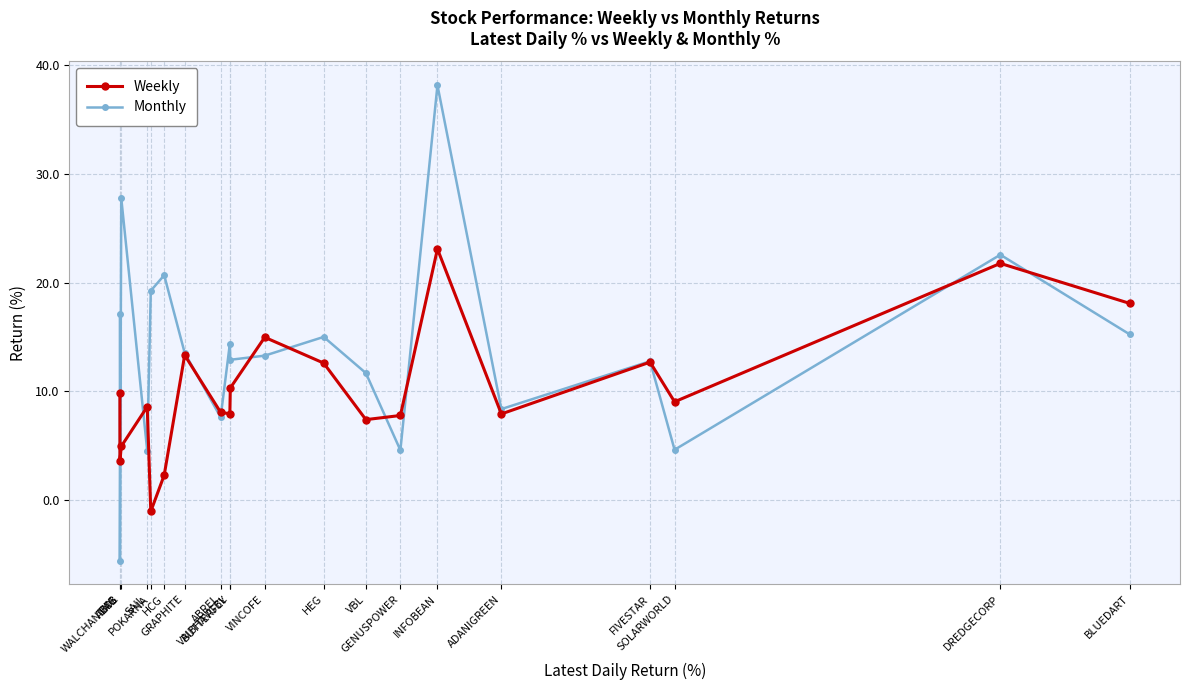

What is the highest value of the Monthly series?

38.2